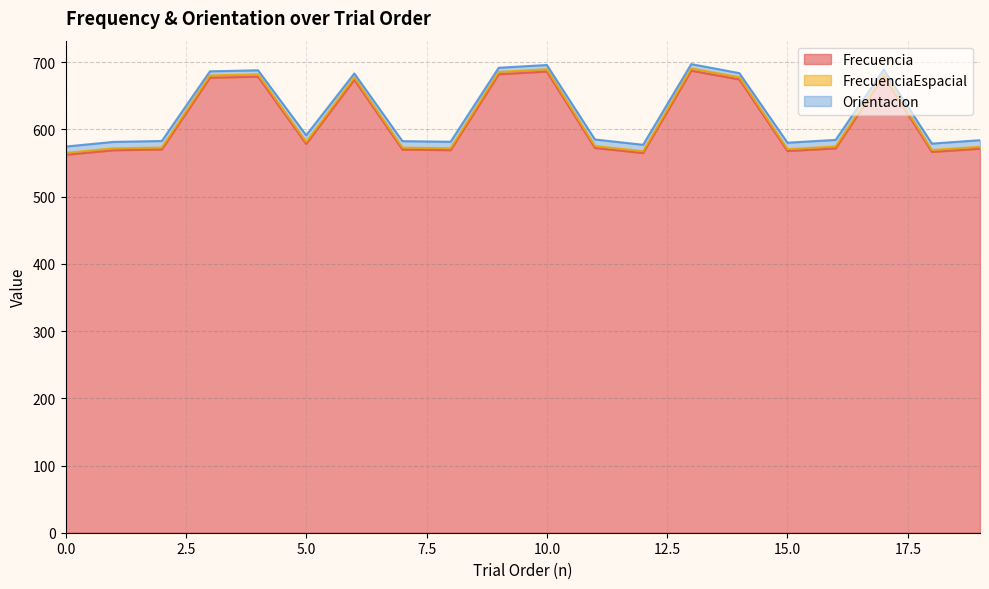

How many data points does each series have?

20